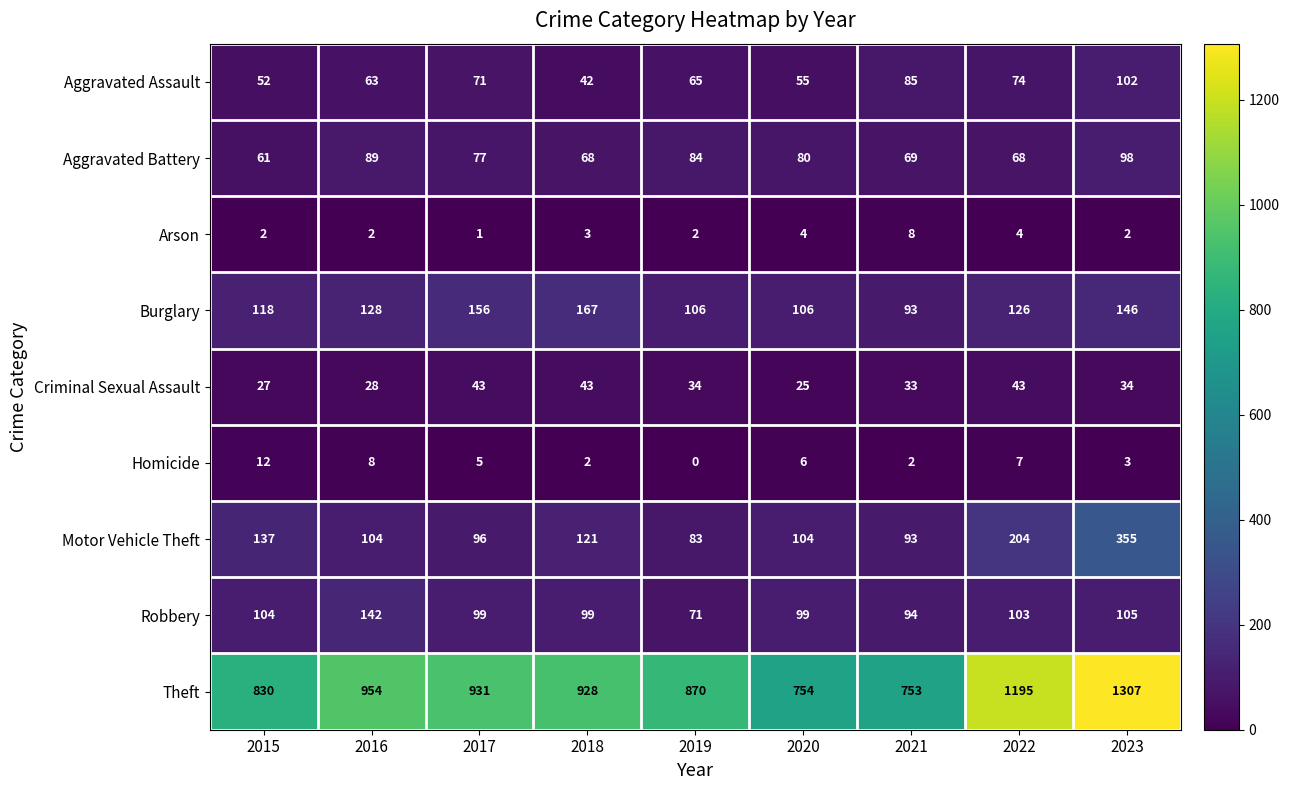

At which category does the chart reach its peak across all series?

2023